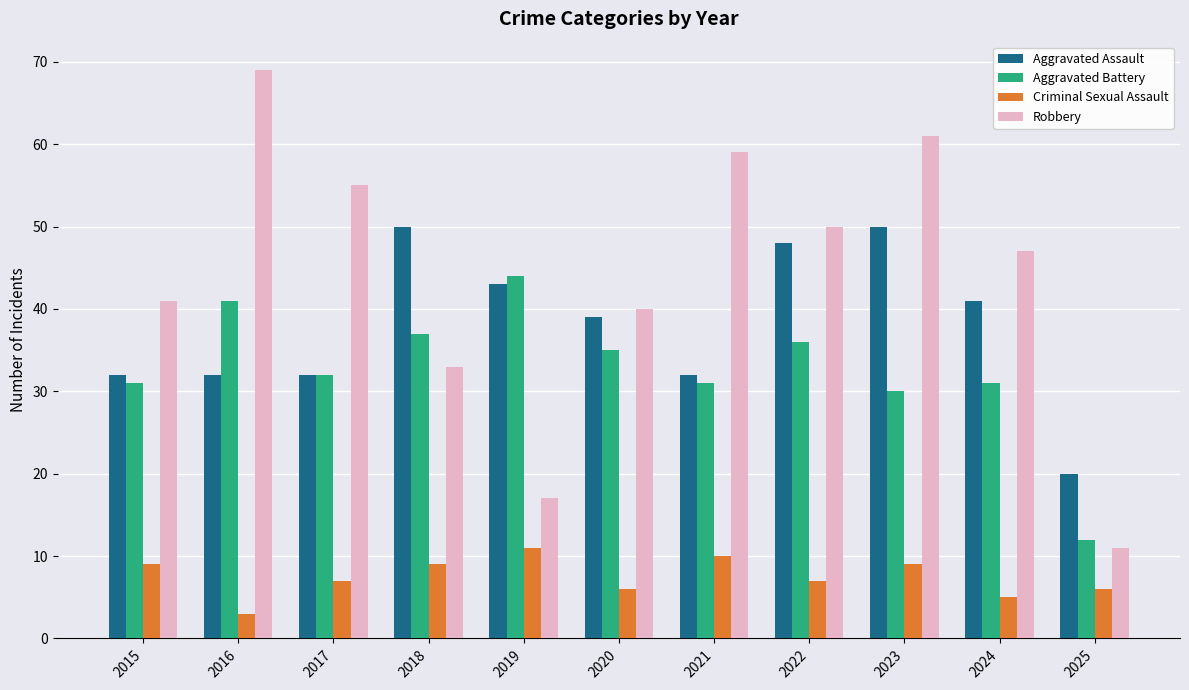

What is the difference between the Robbery values at 2022 and 2017?

5